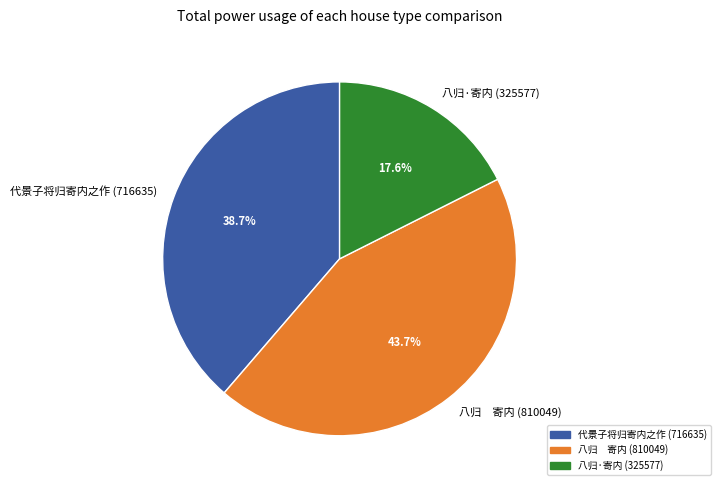

Does 代景子将归寄内之作 account for over 50% of the chart?

No